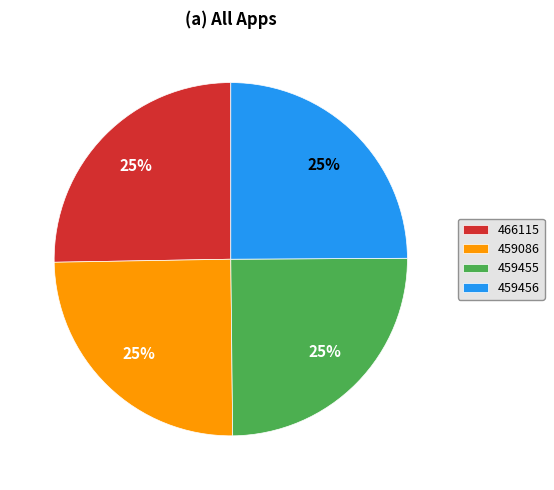

Count the number of slices in the pie.

4